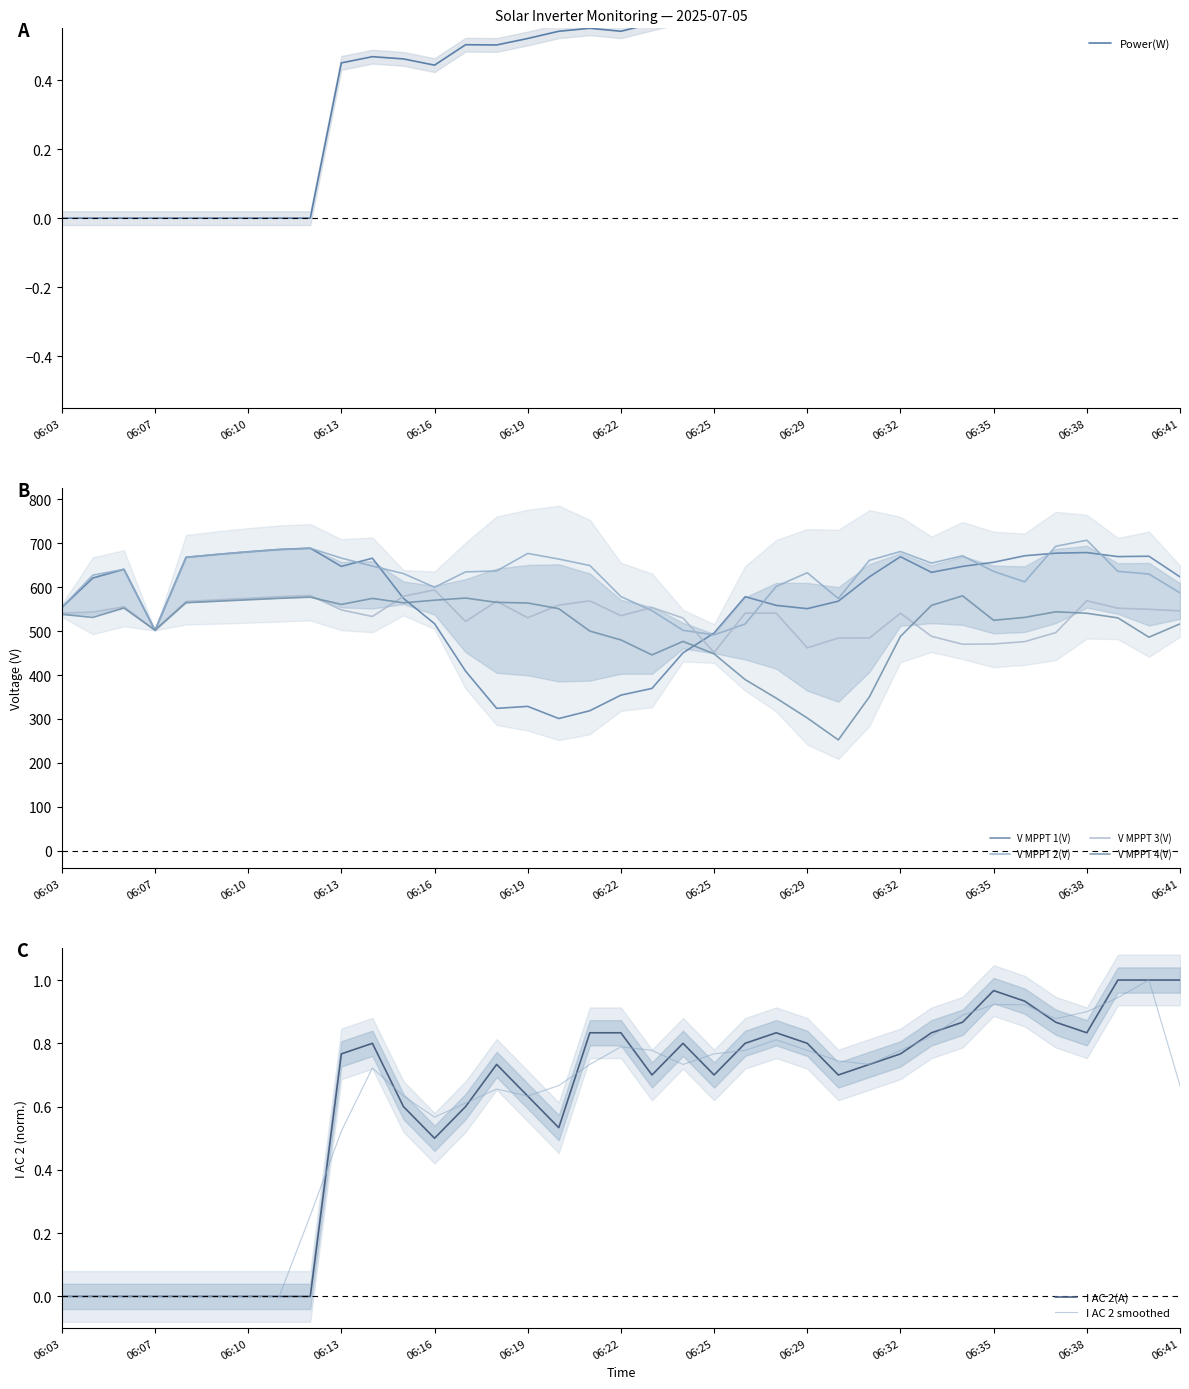

How many data points in V MPPT 2(V) are less than 636?

17